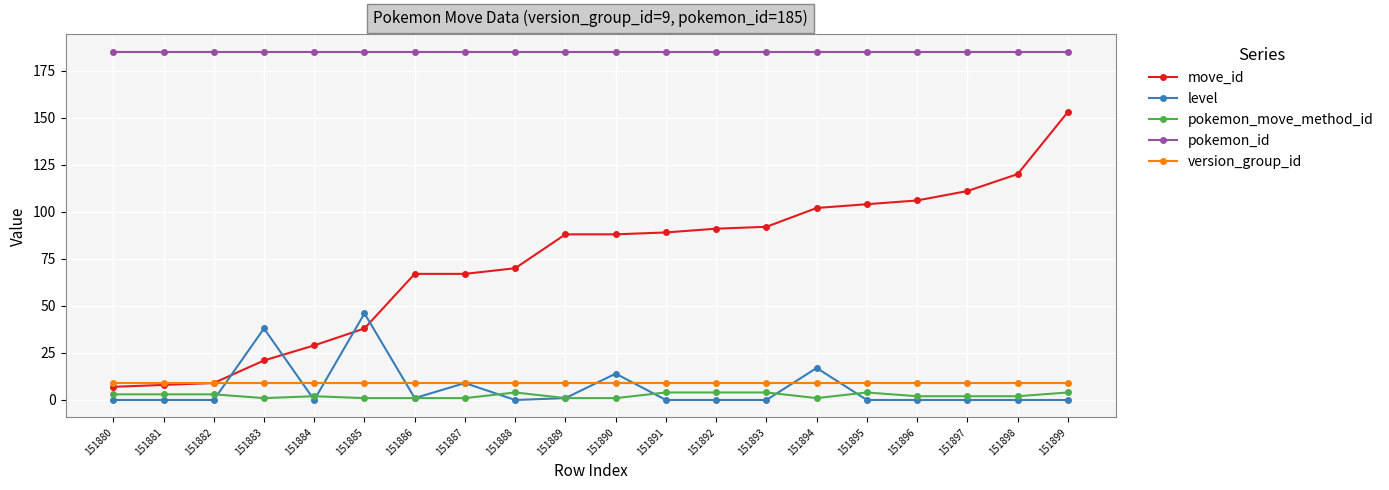

Where does the pokemon_move_method_id series first go above 2?

151880